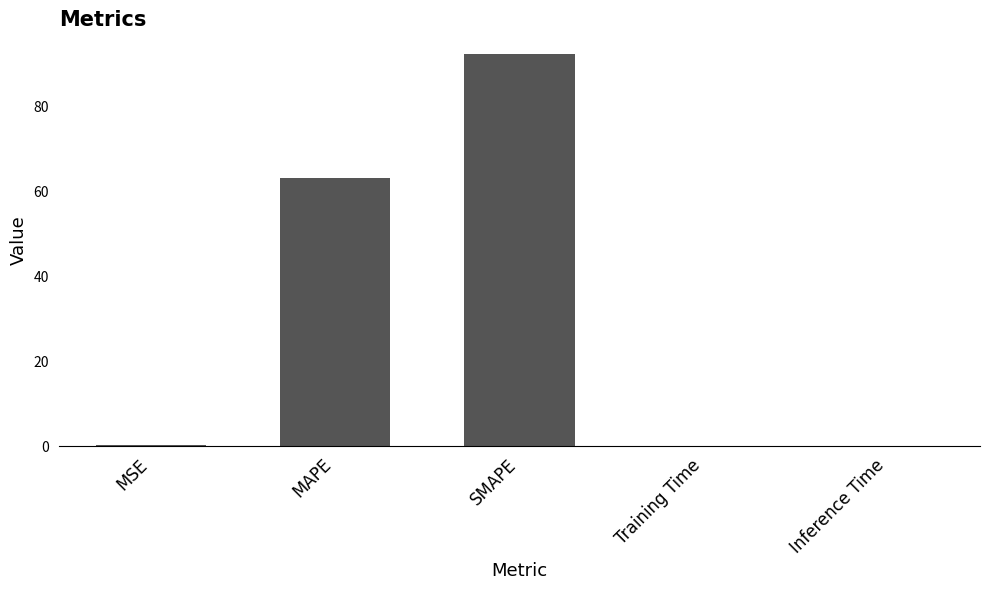

What is the change in value from MSE to MAPE?

+63.1